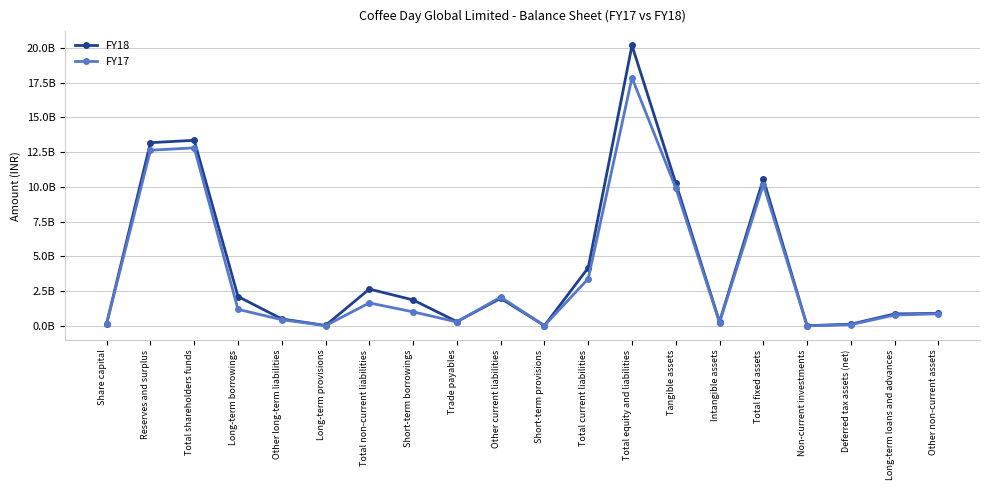

What are all the series names shown in the legend?

FY18, FY17